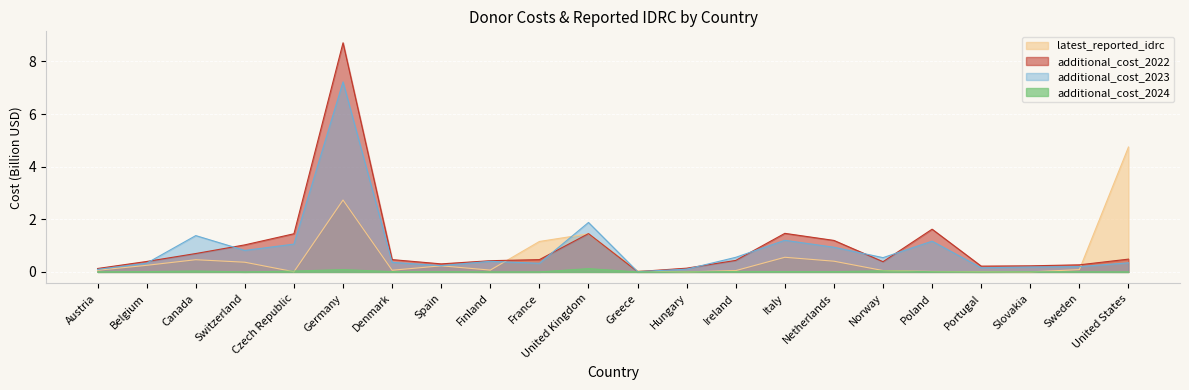

True or false: latest_reported_idrc and additional_cost_2022 intersect in this chart.

True